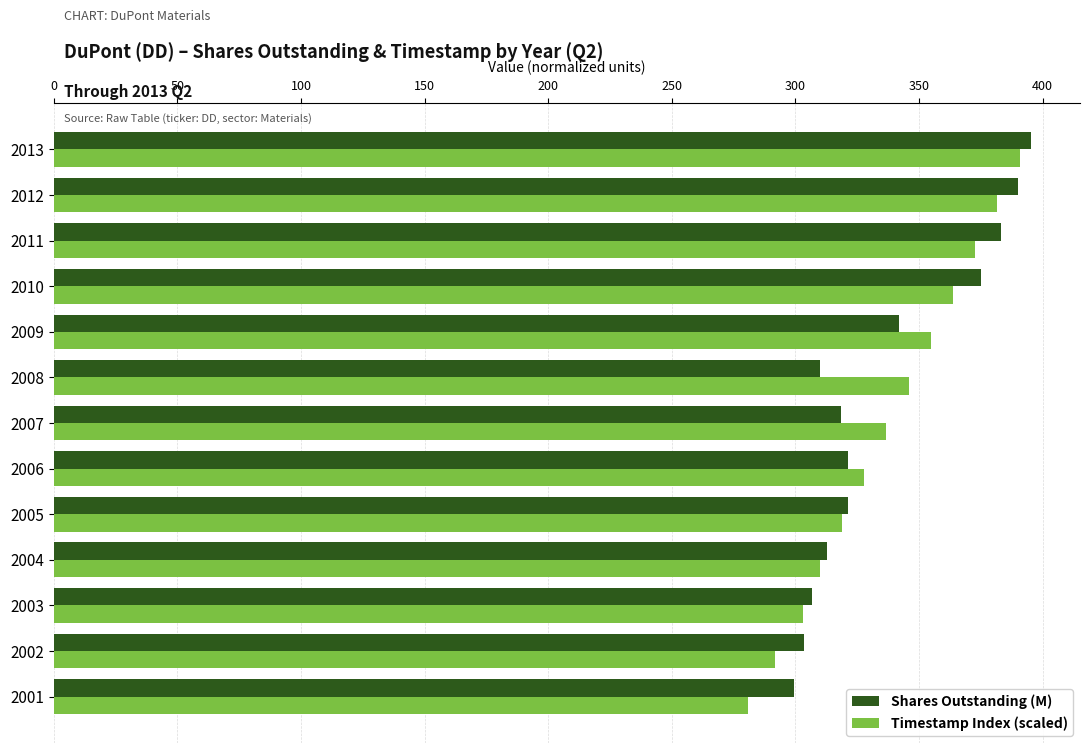

What is the difference between the Timestamp Index (scaled) values at 2008 and 2010?

18.0